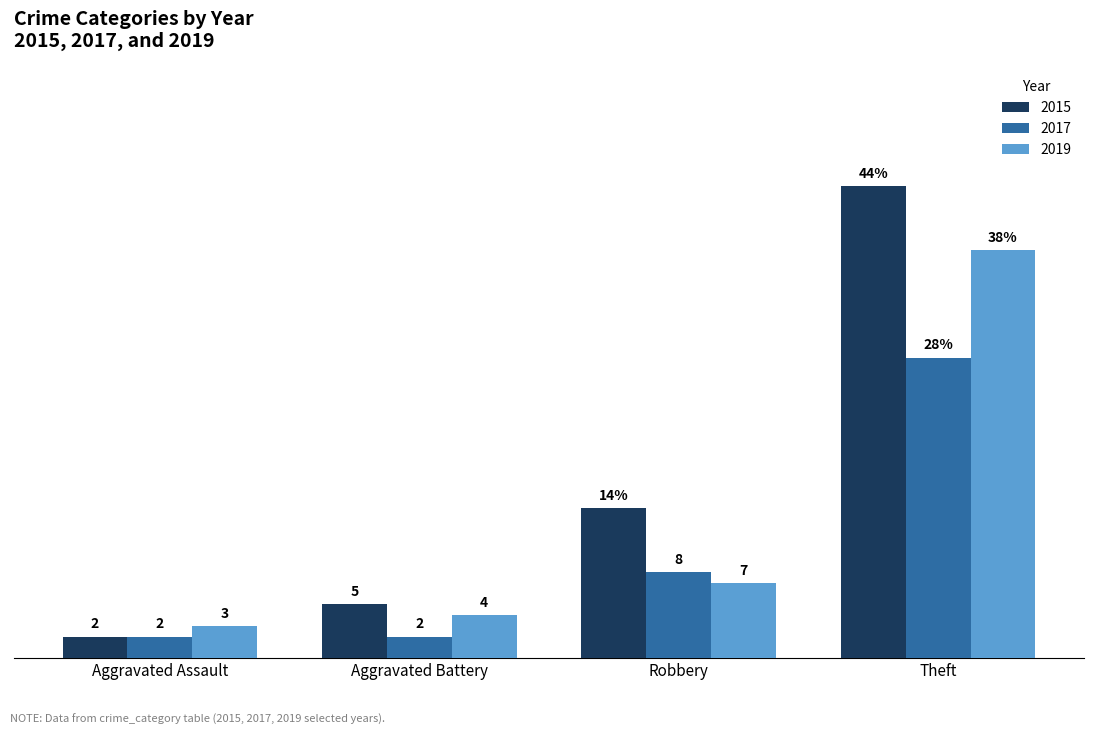

What is the label of the 3rd bar from the right?

Aggravated Battery